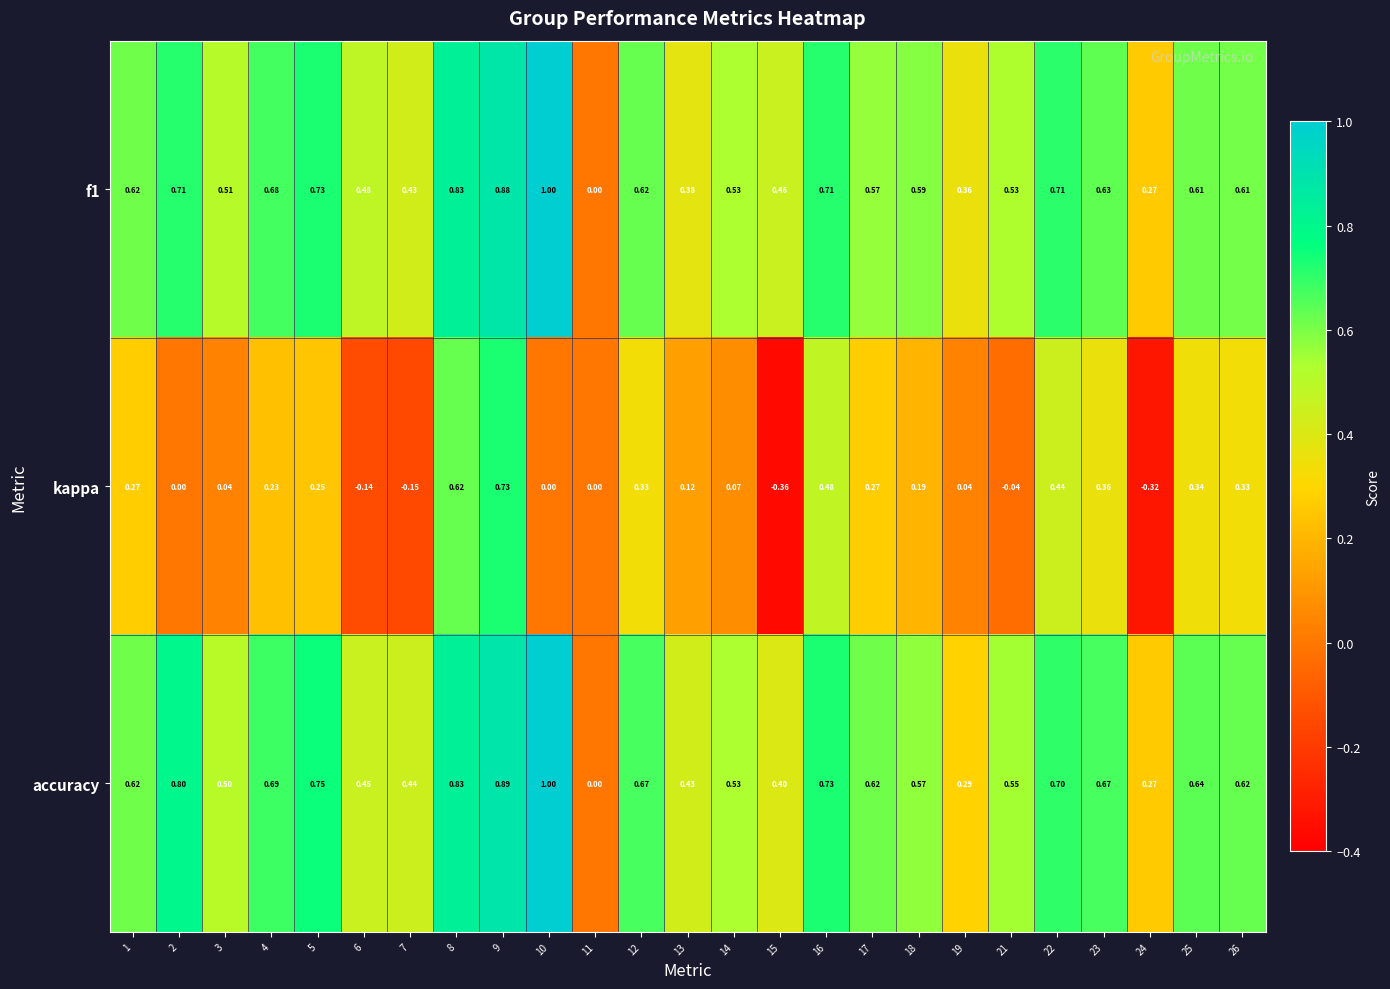

Which series has the largest total across all categories?

accuracy